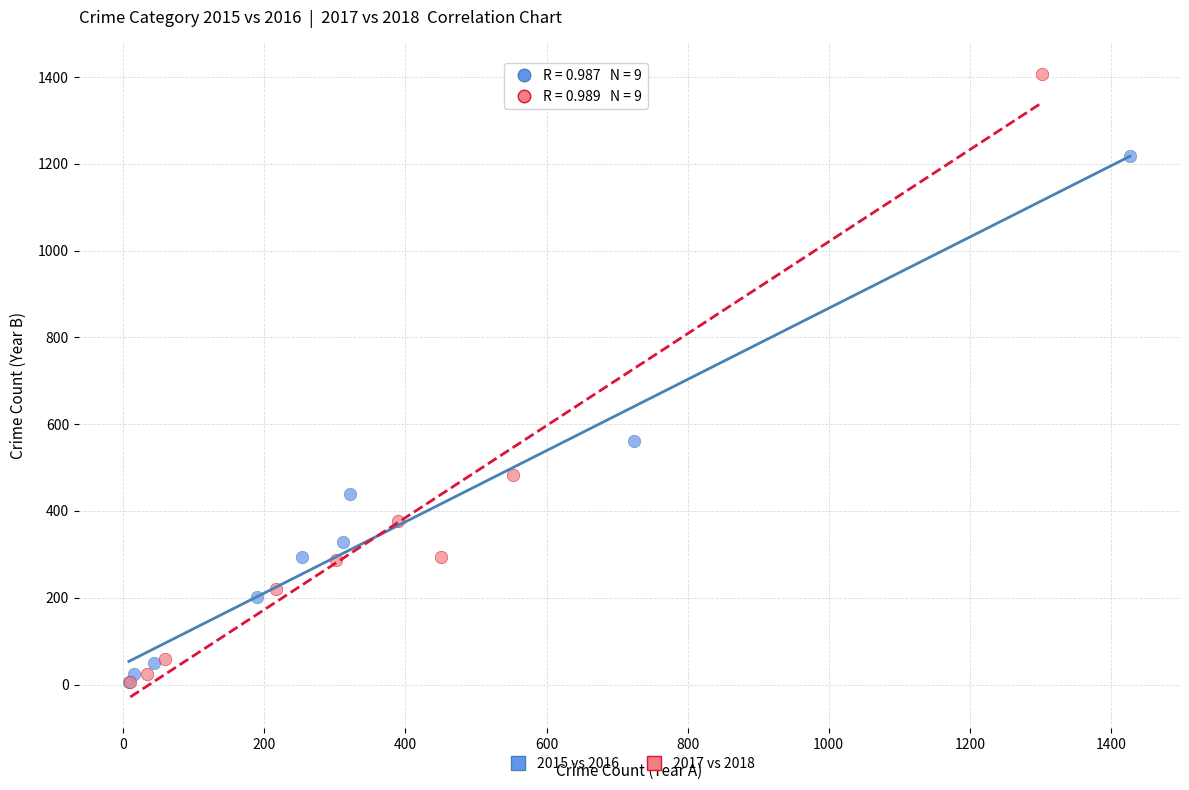

What are all the series names shown in the legend?

2015 vs 2016, 2017 vs 2018